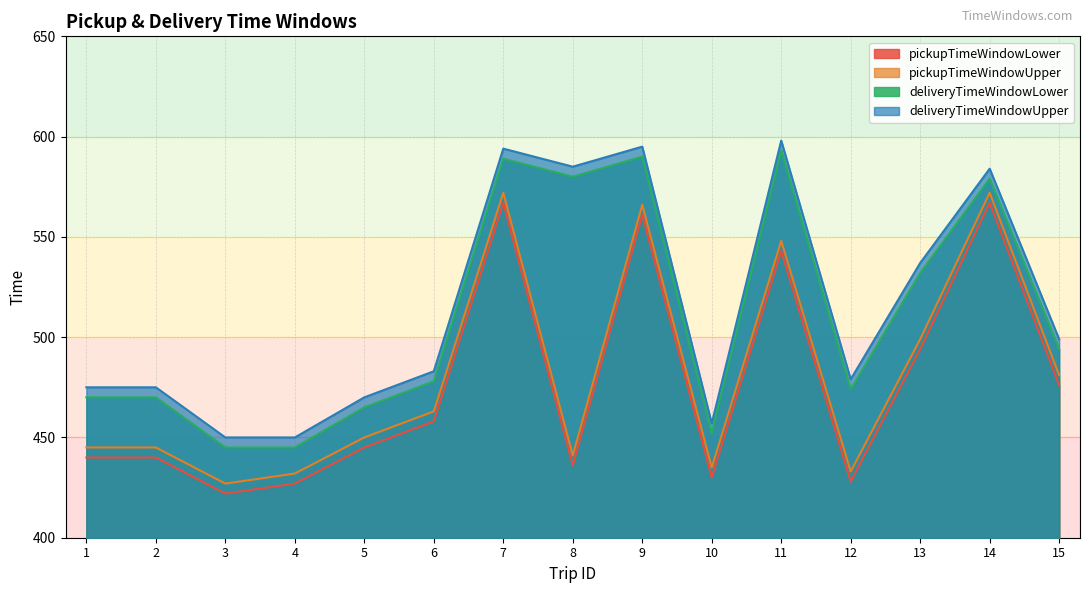

At which category is the sum across all series the highest?

7